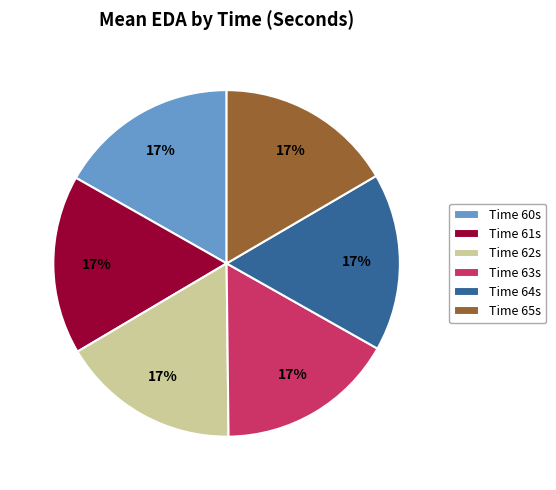

Is the sum of Time 61s and Time 65s greater than half?

No